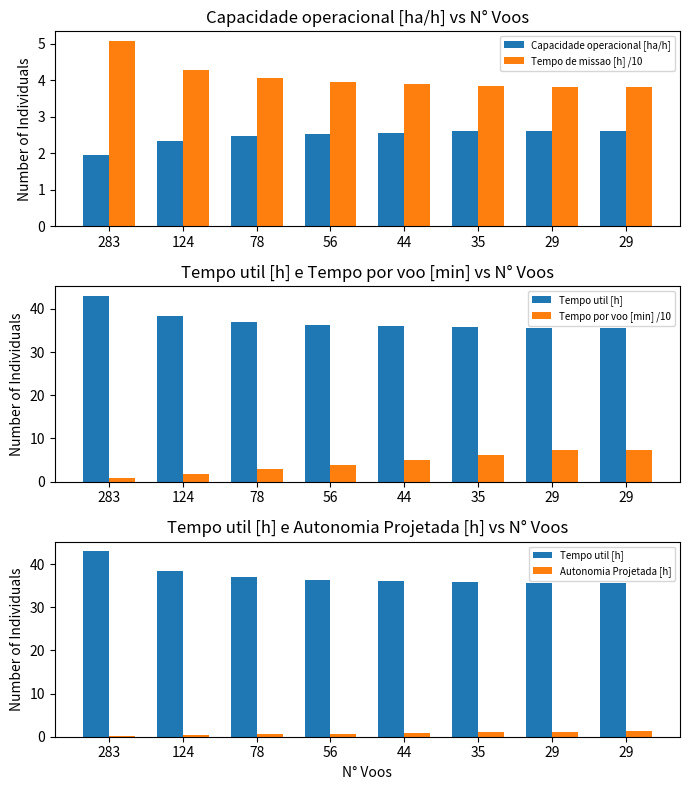

What is the maximum value for Autonomia Projetada [h]?

1.3